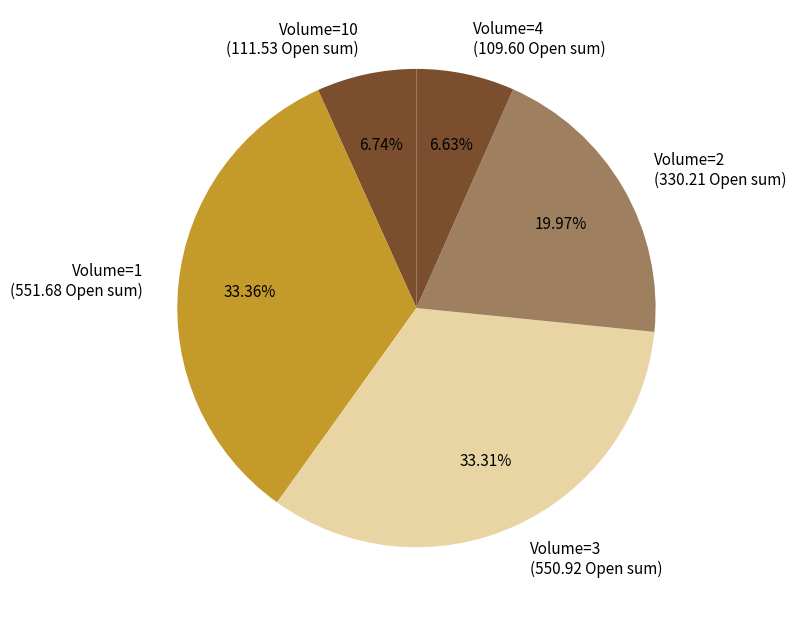

Is there any slice that represents more than half of the pie?

No